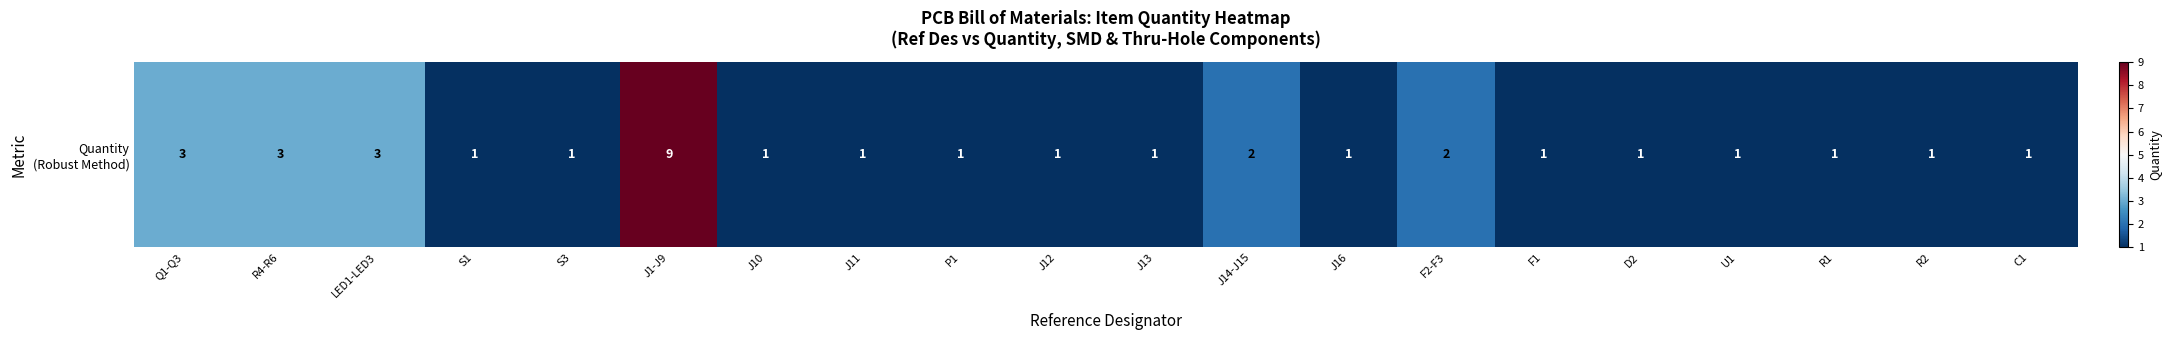

Which has a higher value, J16 or J11?

J16